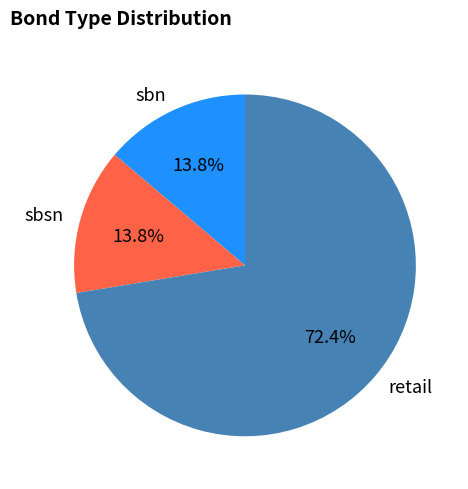

The retail slice represents 58% of the pie. True or false?

False